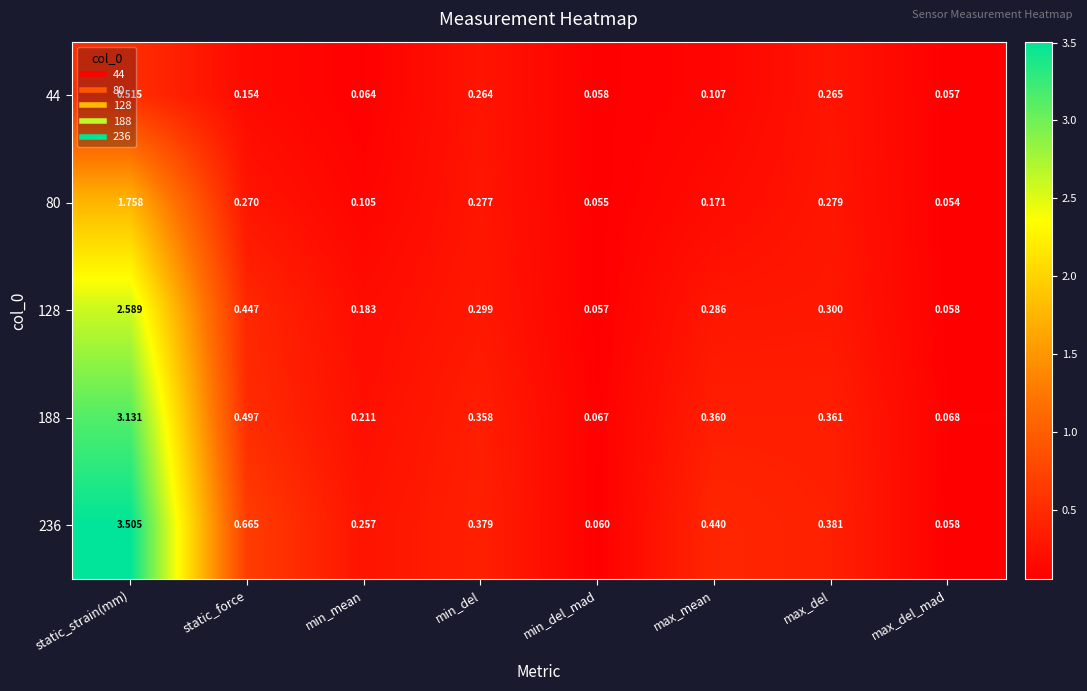

What is the total value across all series at min_del_mad?

0.3